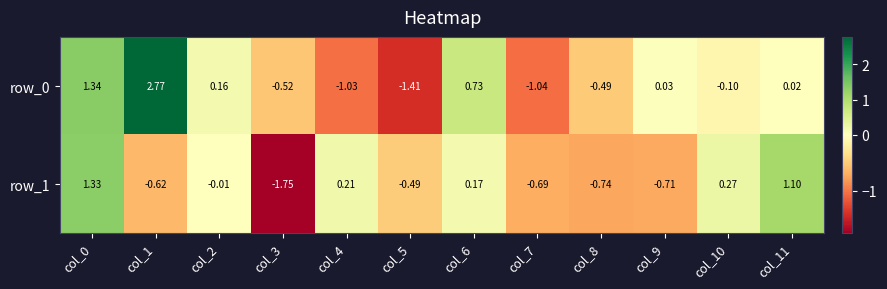

Is the value of row_0 at col_11 greater than the value of row_1 at col_2?

Yes